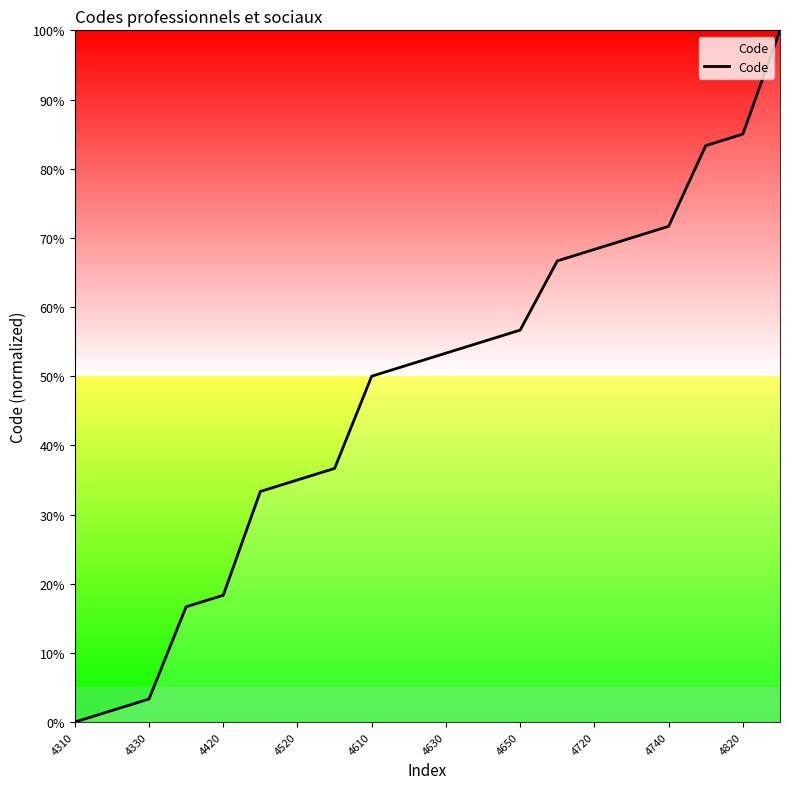

What is the maximum value shown in the chart?

100.0